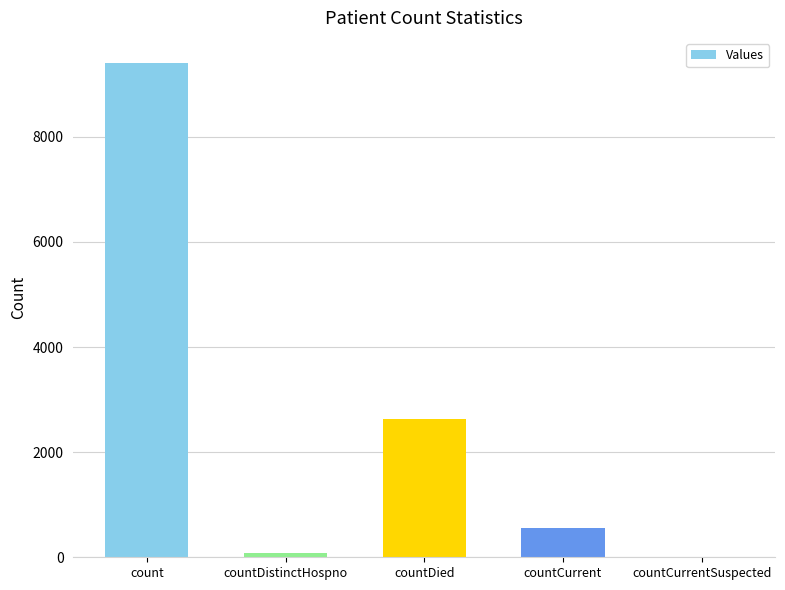

At which label is the value closest to 4706?

countDied